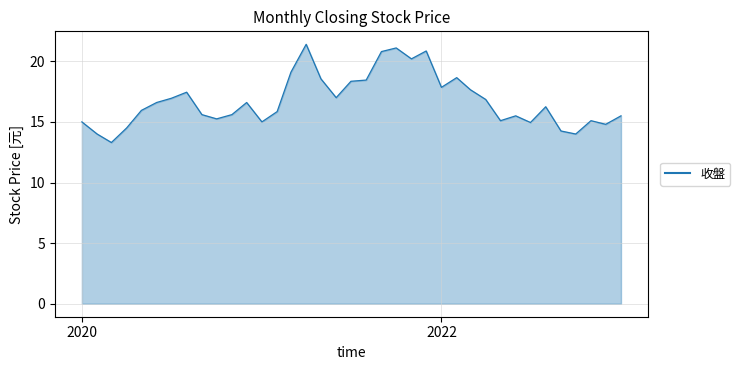

What is the sum of all values?

619.9